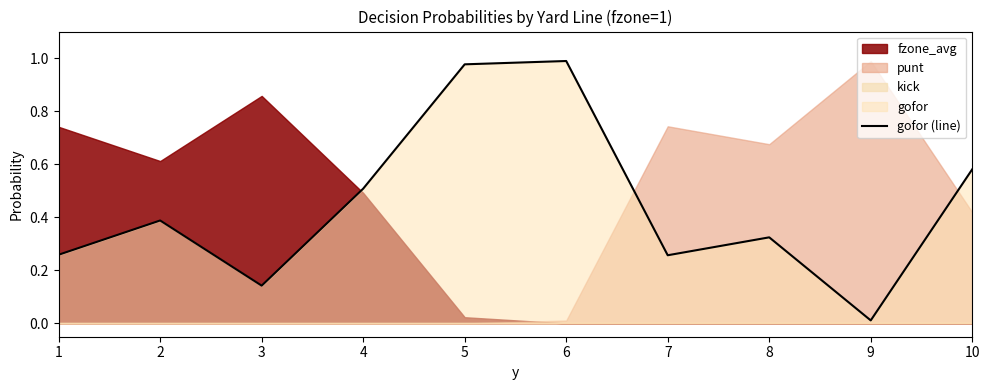

The gofor (line) series shows 0.4 at 10. True or false?

False